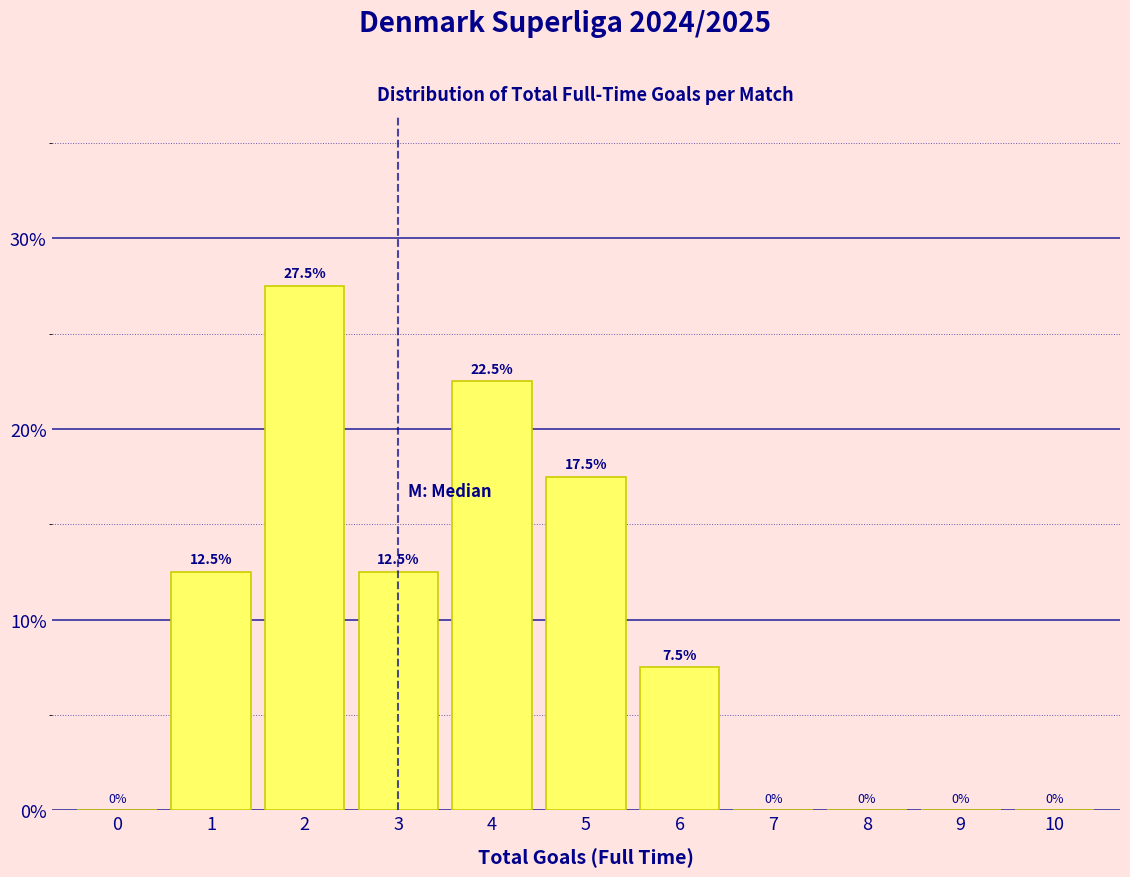

What is the height of the bar covering 4.5 to 5.5 on the x-axis?

17.5